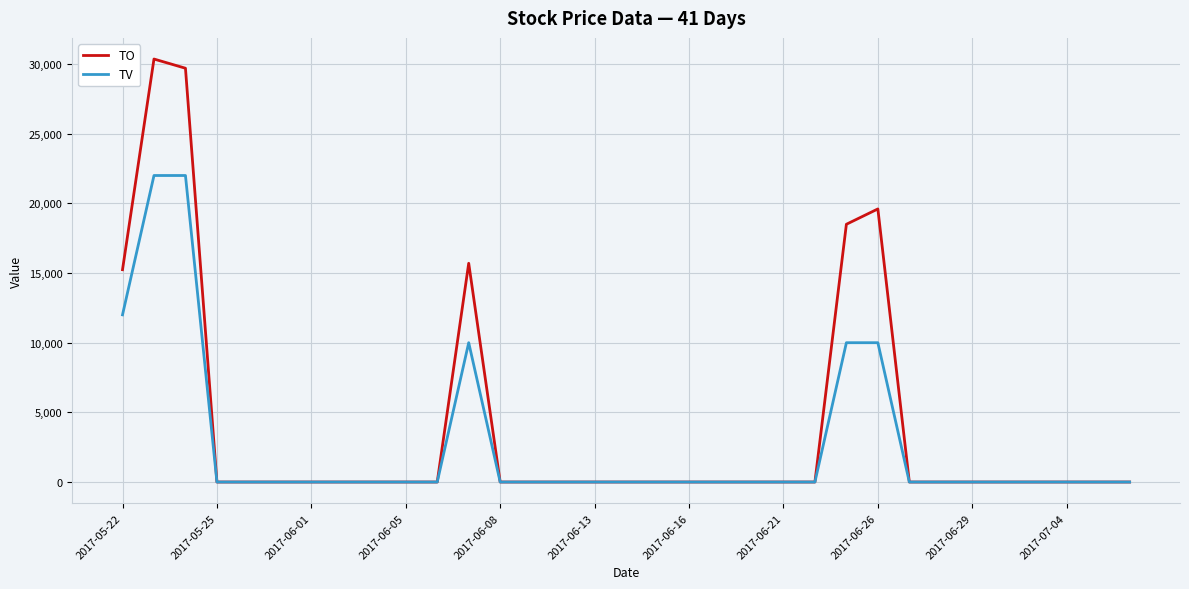

Which series has the largest range (max minus min)?

TO